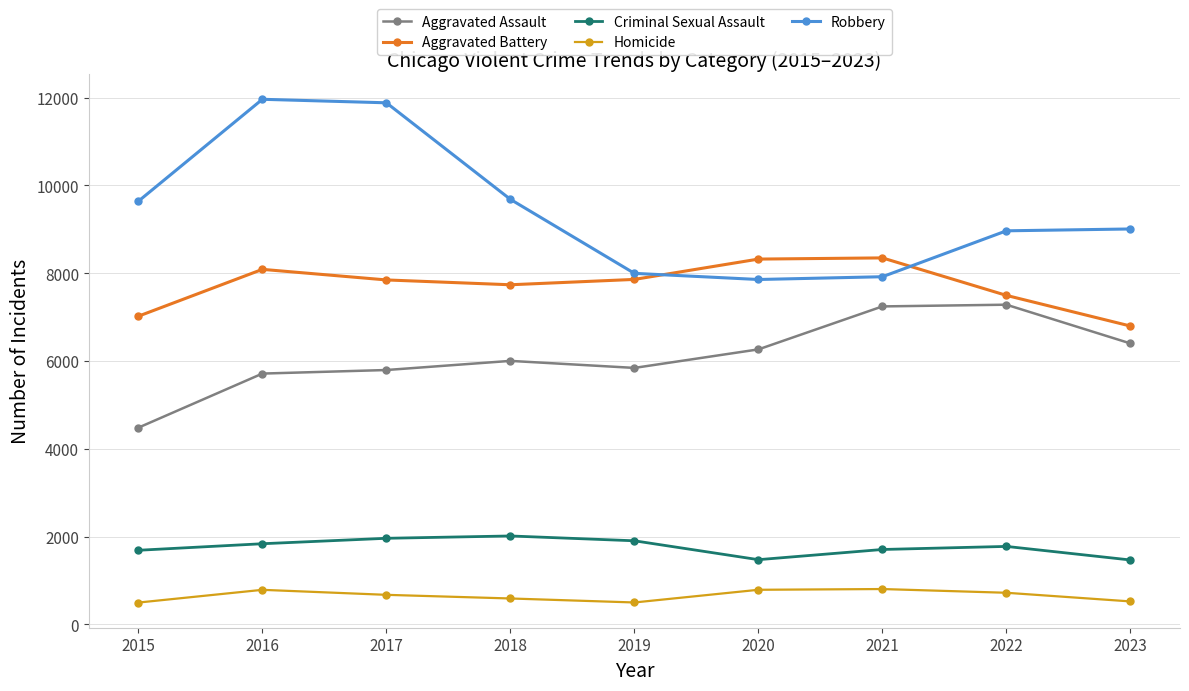

How many categories are shown in the chart?

9